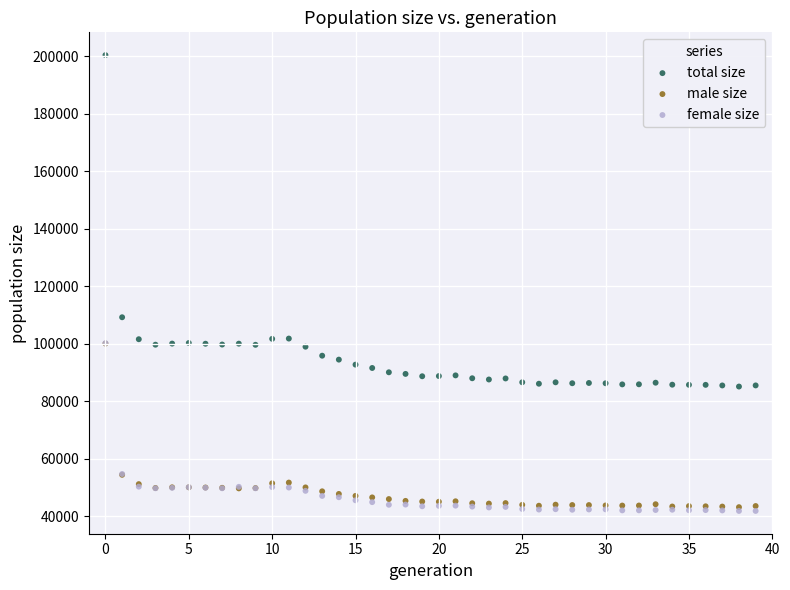

In the total size series, what Y value is closest to 142744?

109233